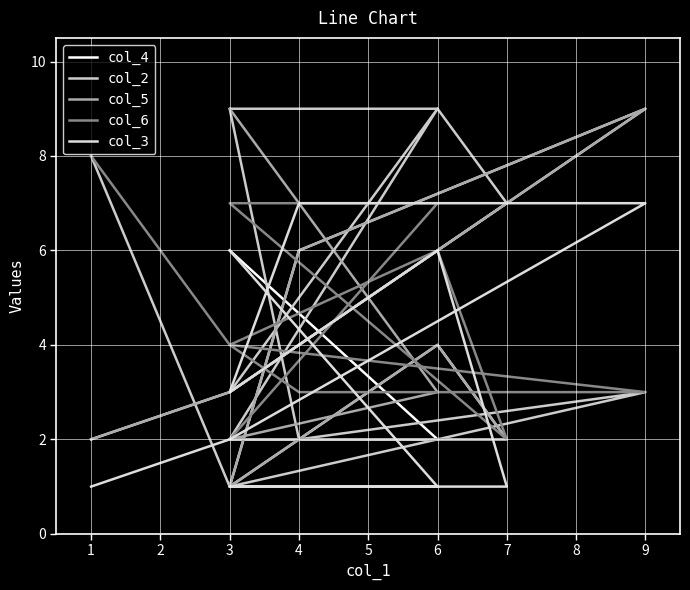

What is the difference between the maximum and minimum values in the col_5 series?

8